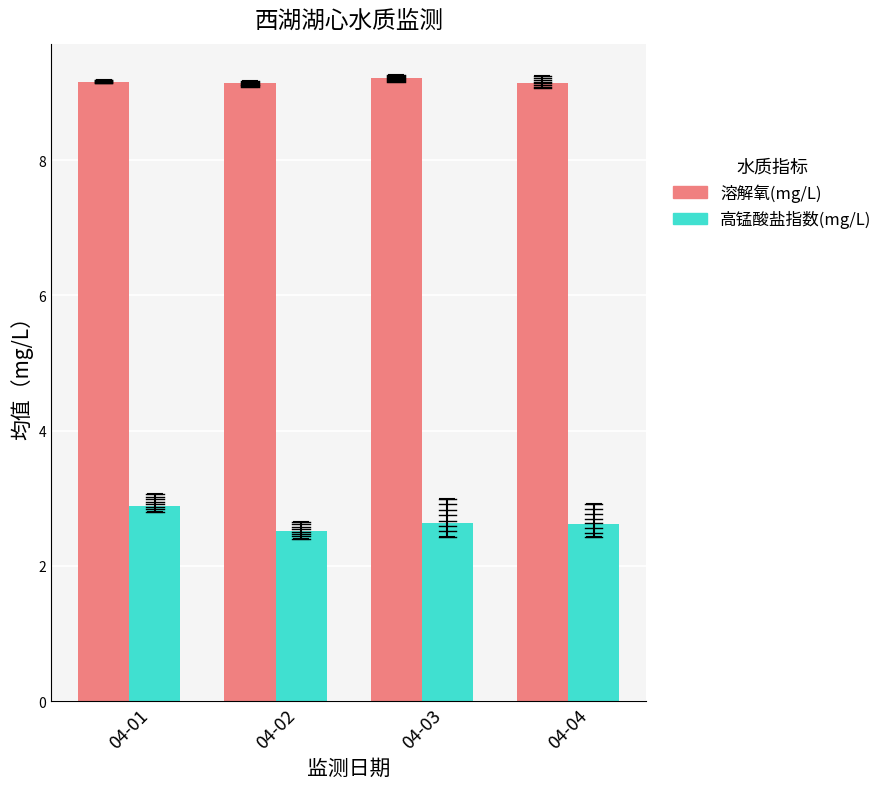

What is the sum of all 溶解氧(mg/L) values?

36.7